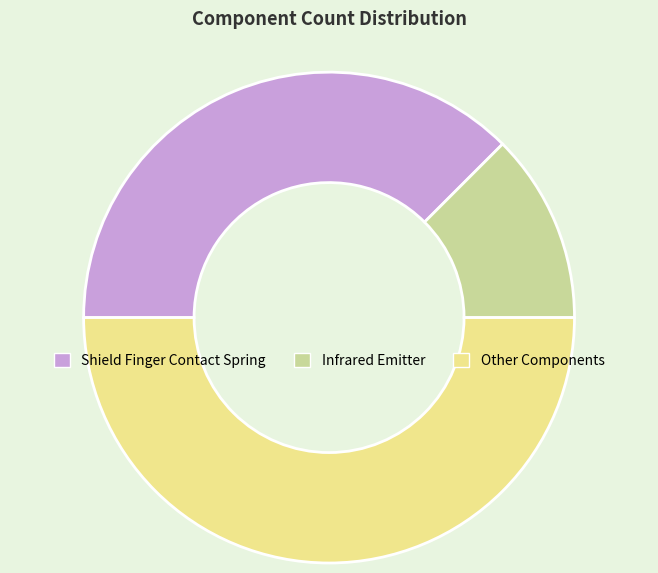

What is the smallest slice in the pie chart?

Infrared Emitter